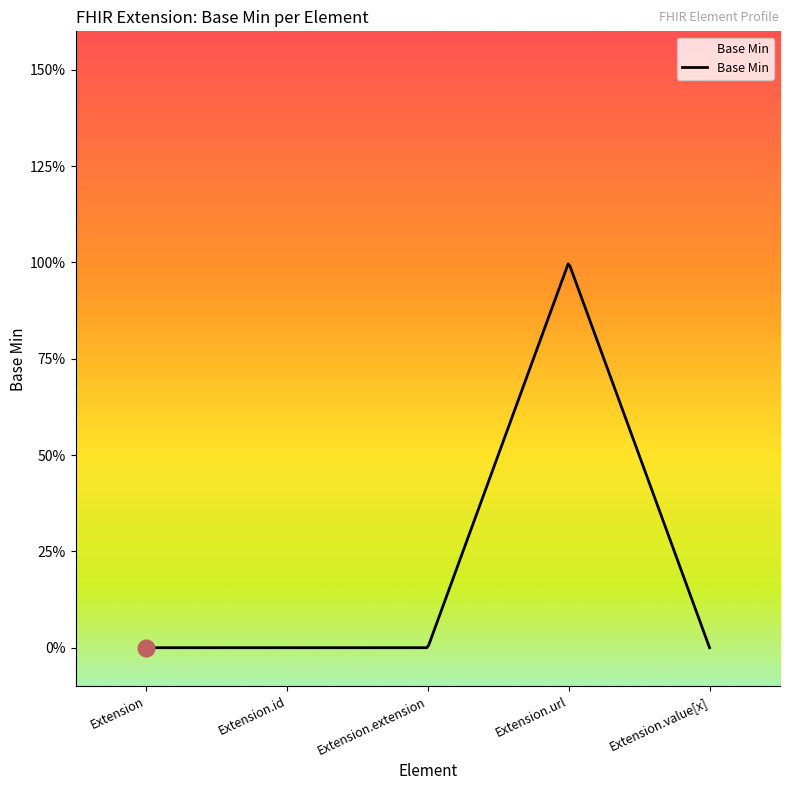

Does the chart have visible grid lines?

No